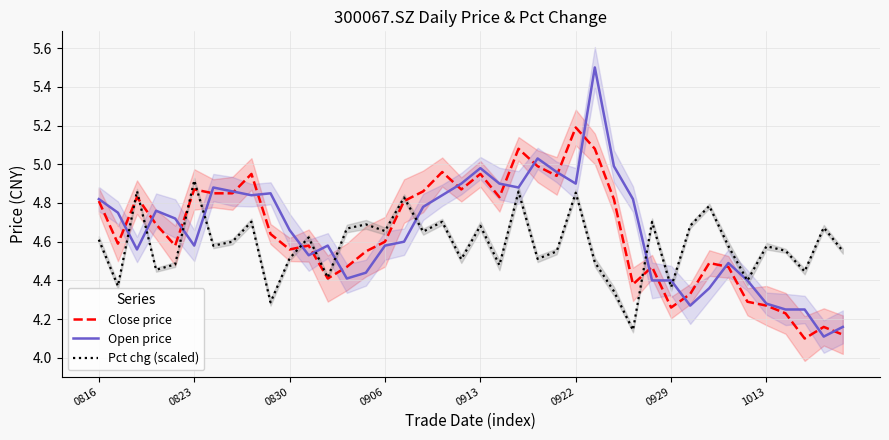

What position from the left is 26?

27